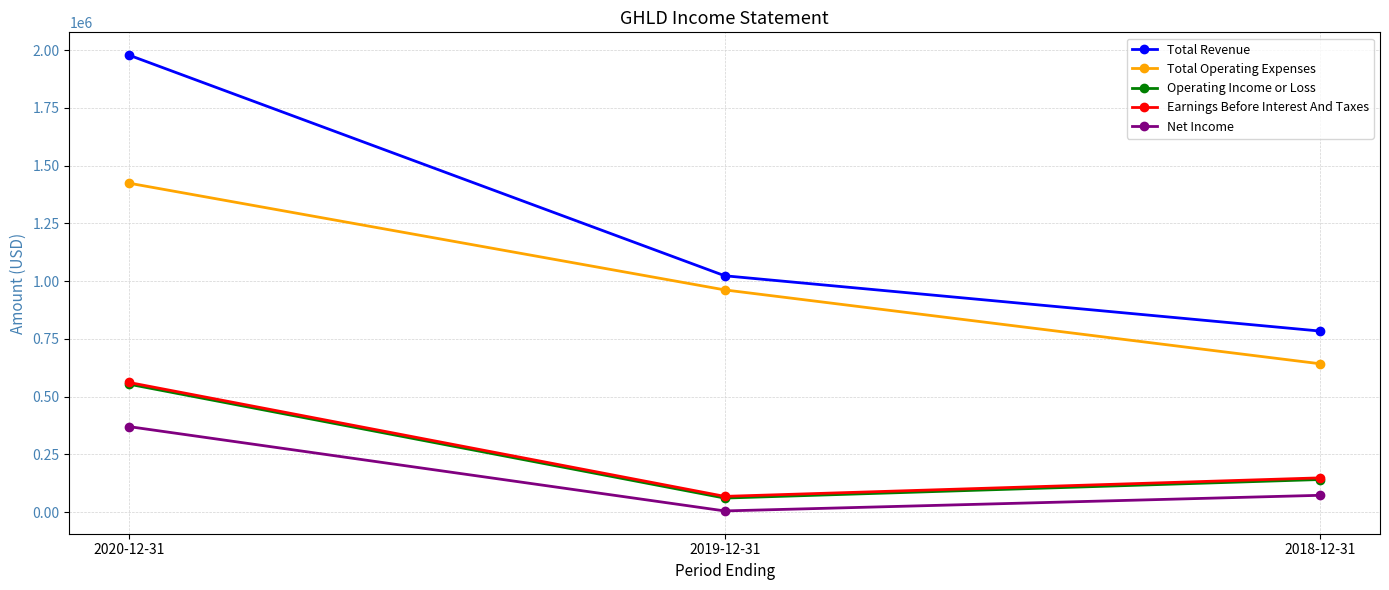

Is this an area chart (filled region under the line)?

No